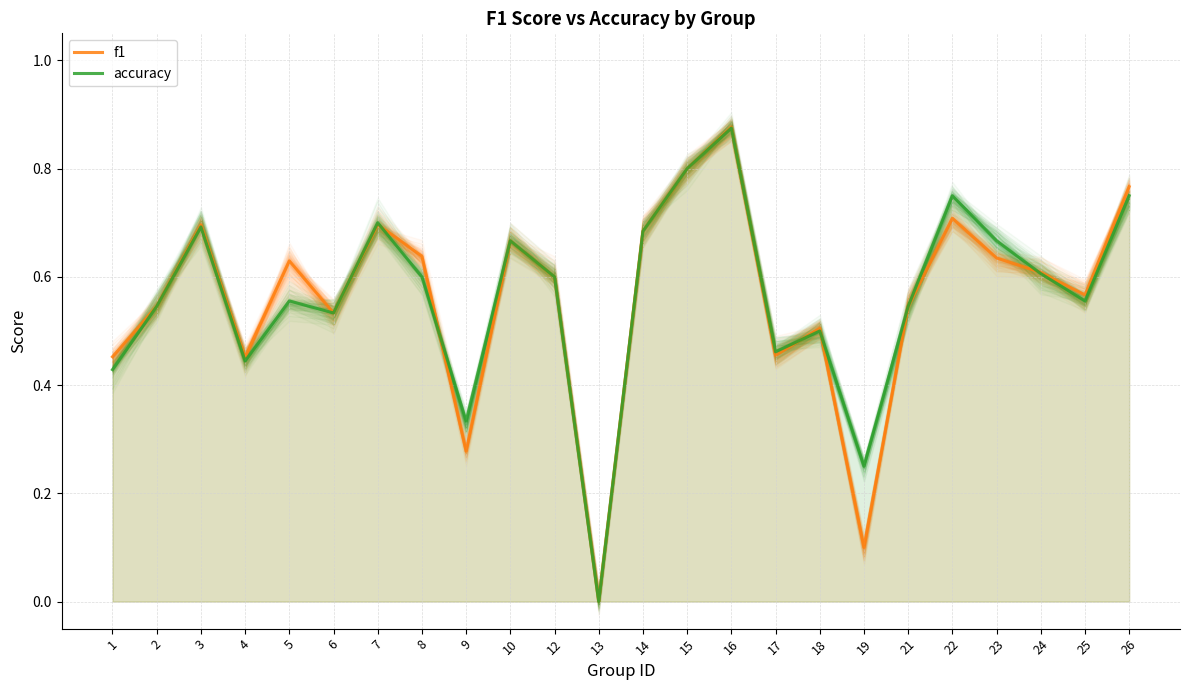

How many times do f1 and accuracy cross each other?

6